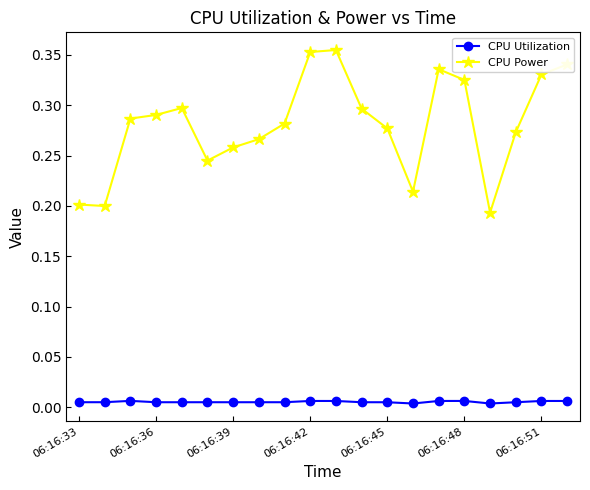

Rank the series by their average value, from highest to lowest.

CPU Power, CPU Utilization